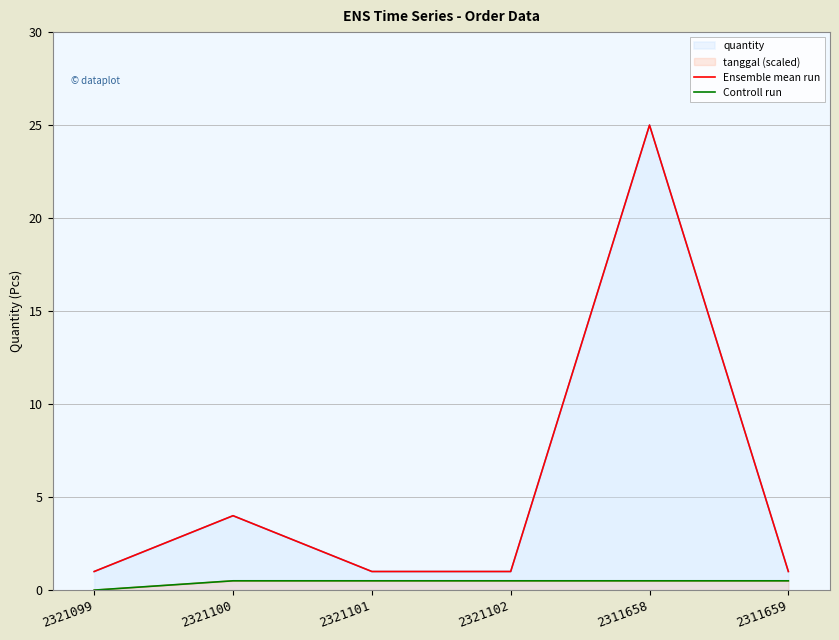

At how many categories does at least one series exceed 10?

1